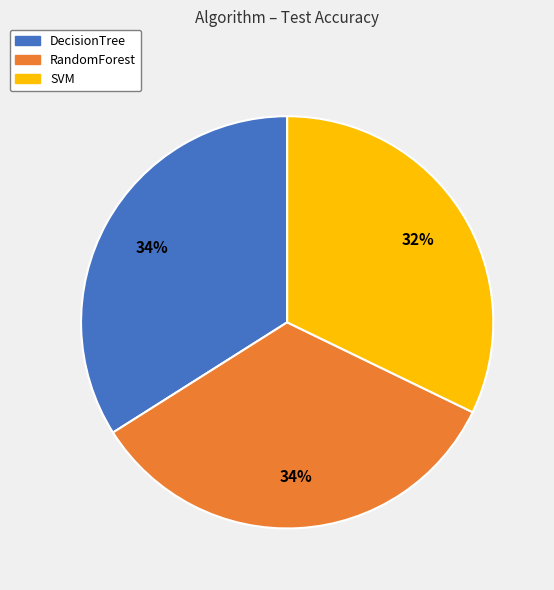

Is it true that RandomForest is 34% of the pie?

True